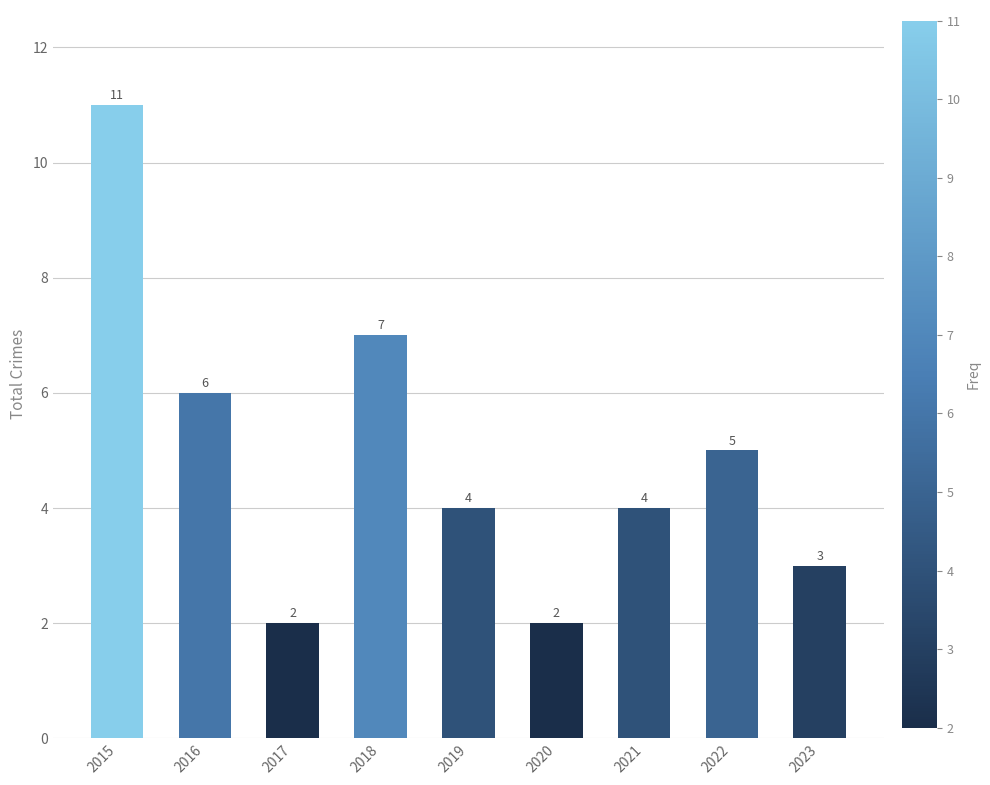

What is the average value?

5